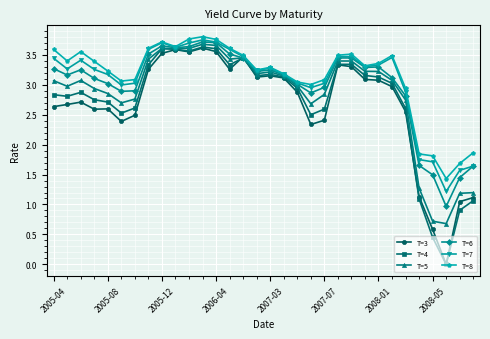

True or false: T=8 and T=4 intersect in this chart.

False